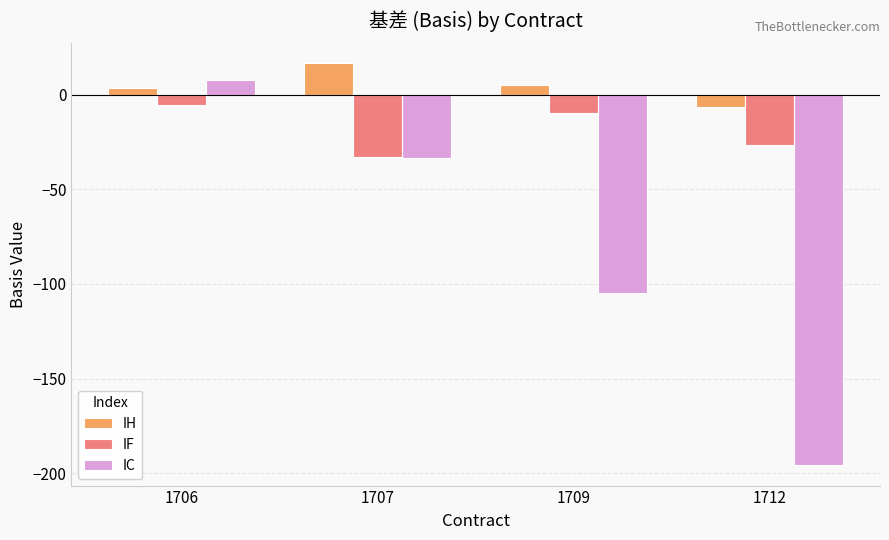

How many bars are there in each group?

3